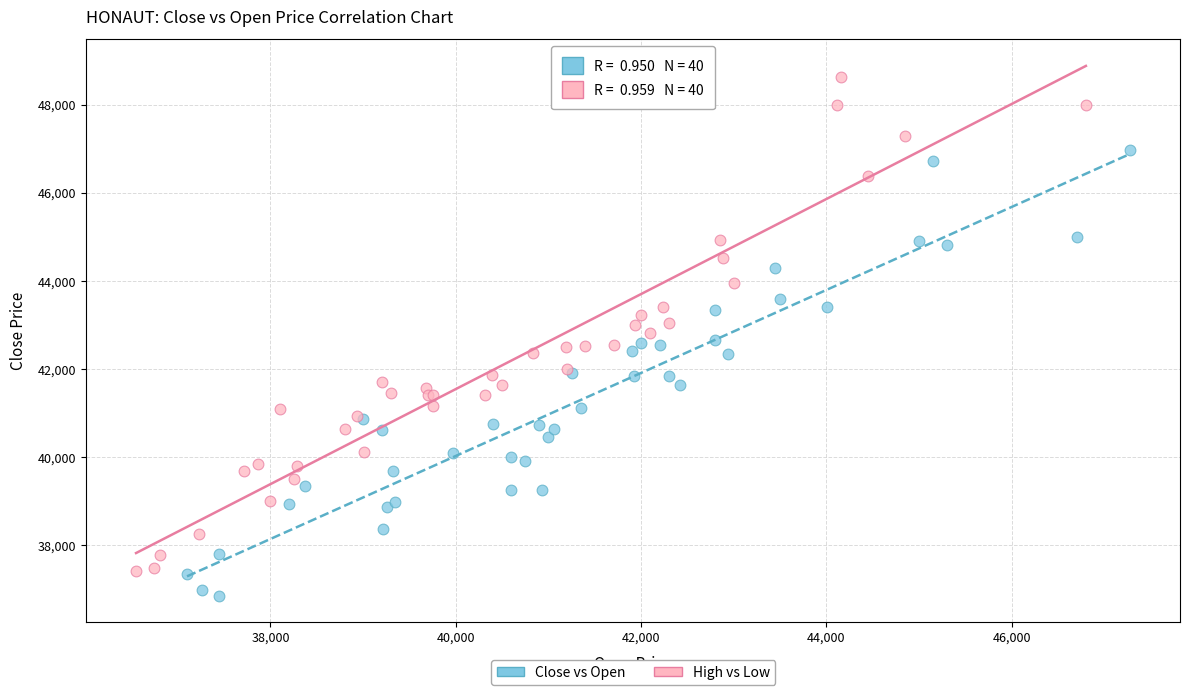

Which series reaches the minimum Y coordinate?

Close vs Open